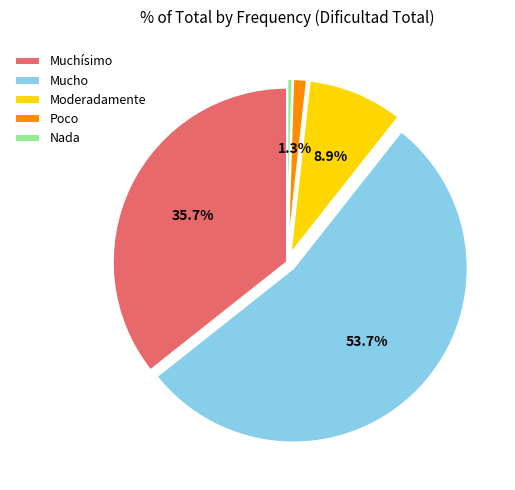

To the nearest percent, what percentage of the pie is Poco?

1%